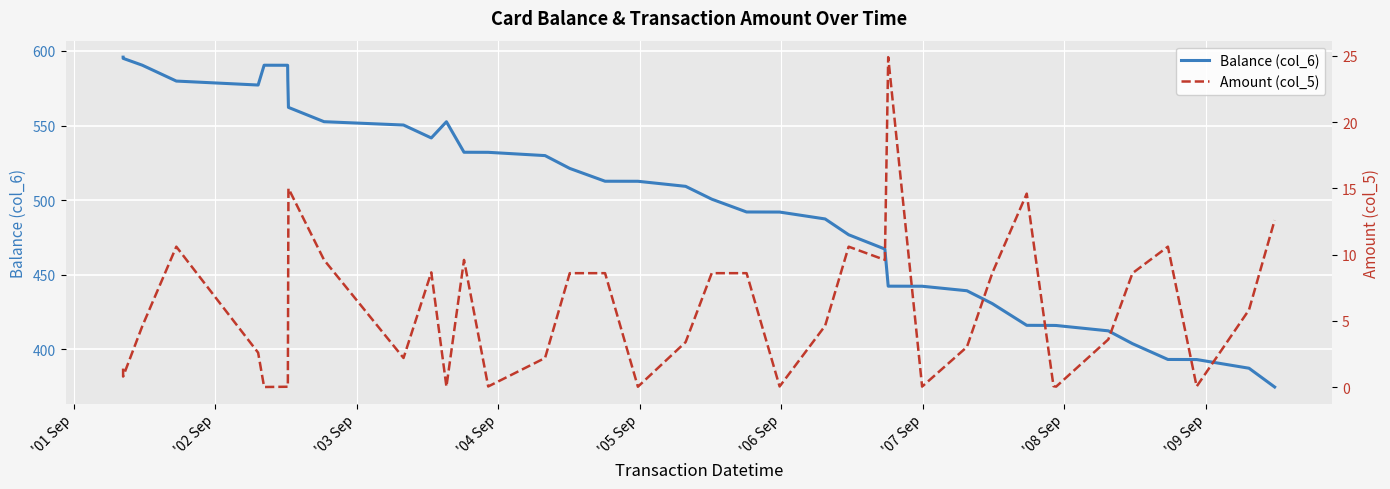

What is the highest value of the Balance (col_6) series?

595.9